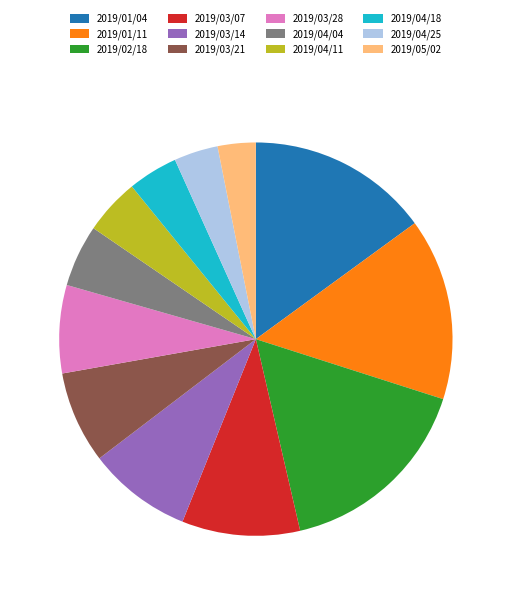

What is the largest slice in the pie chart?

2019/02/18